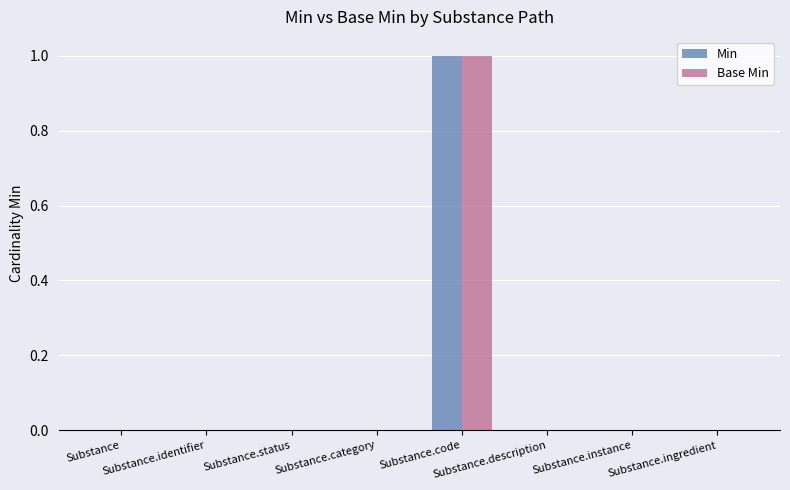

Reading left to right, list all the values displayed in this chart.

Min: Substance=0	Substance.identifier=0	Substance.status=0	Substance.category=0	Substance.code=1	Substance.description=0	Substance.instance=0	Substance.ingredient=0
Base Min: Substance=0	Substance.identifier=0	Substance.status=0	Substance.category=0	Substance.code=1	Substance.description=0	Substance.instance=0	Substance.ingredient=0